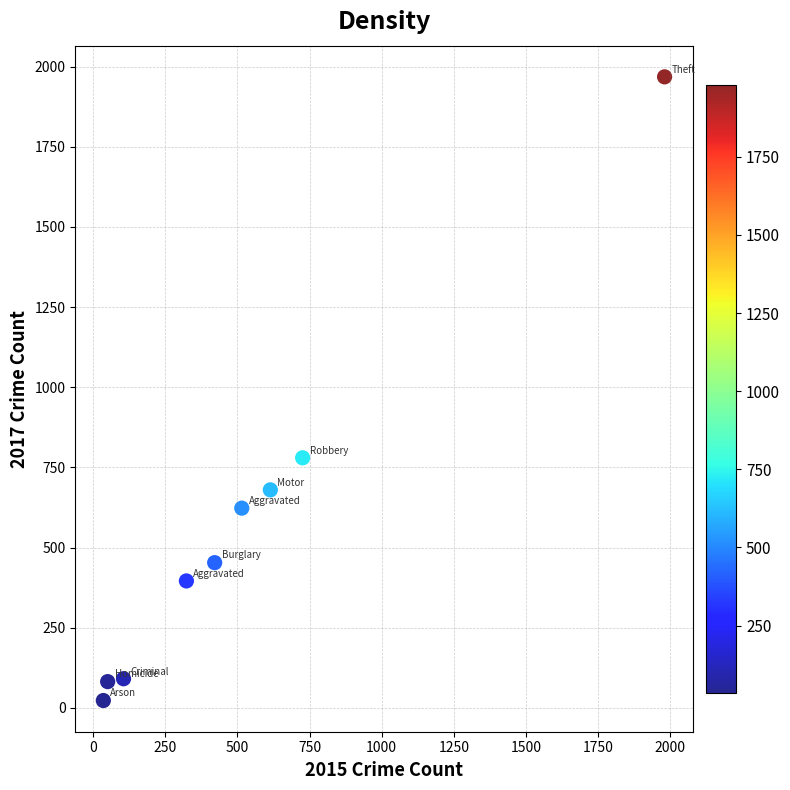

What Y value in the scatter plot is closest to 995?

780